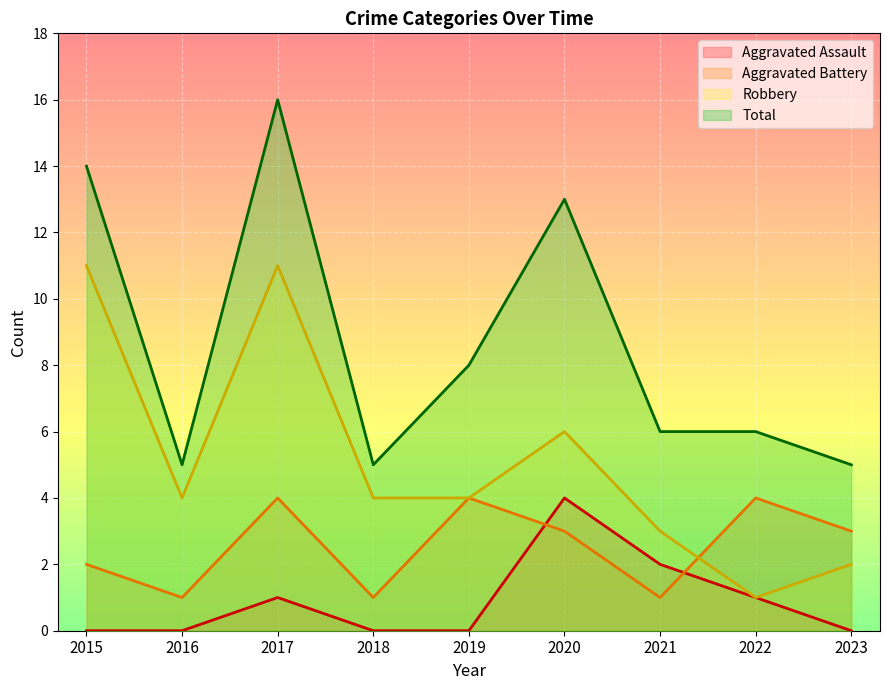

What are all the series names shown in the legend?

Aggravated Assault, Aggravated Battery, Robbery, Total